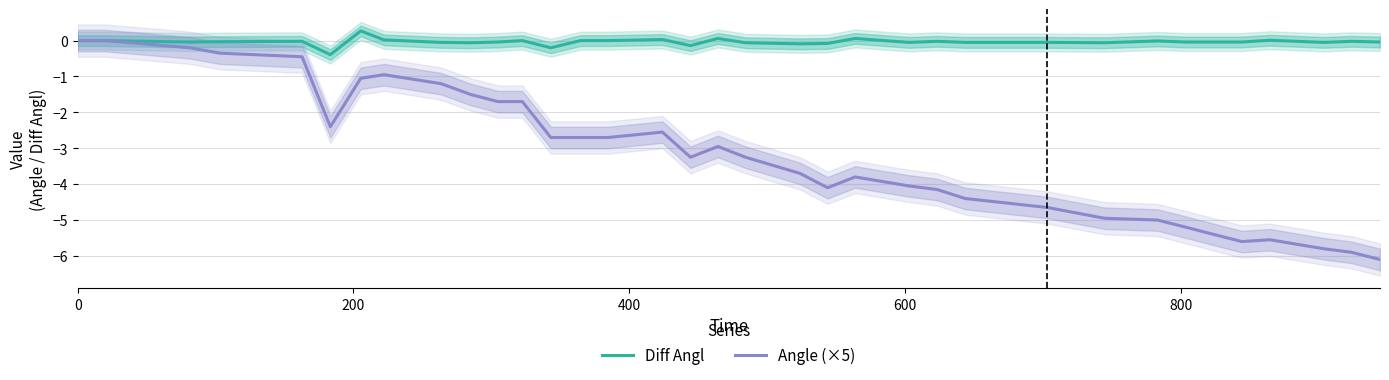

Rank the series by their maximum value, from highest to lowest.

Diff Angl, Angle (×5)